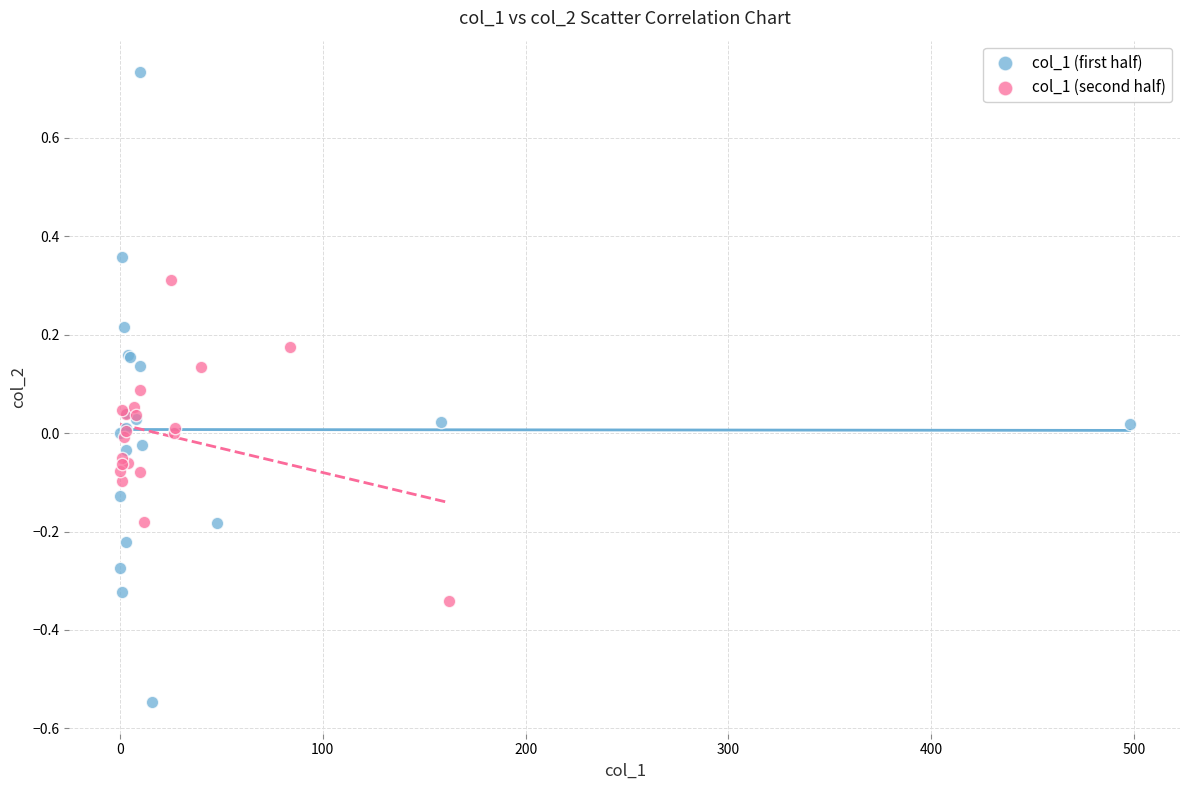

What are all the series names shown in the legend?

col_1 (first half), col_1 (second half)